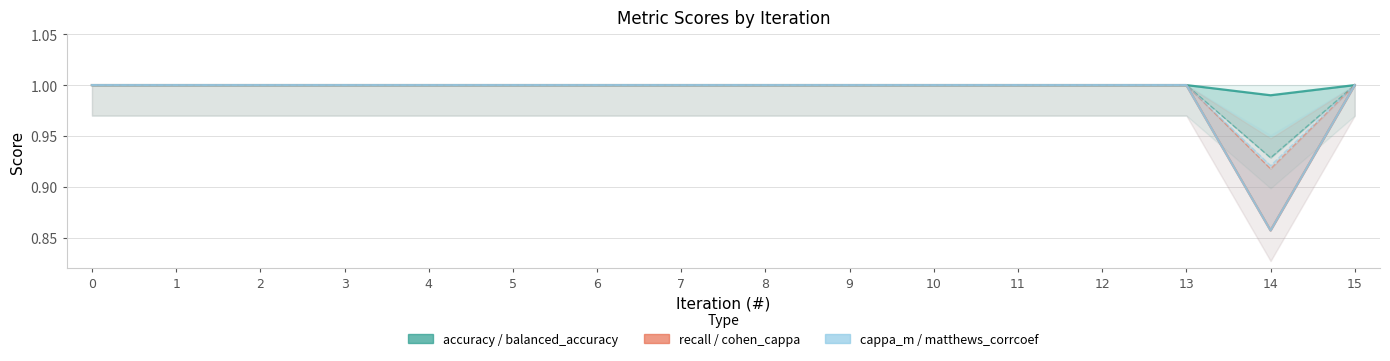

Count the matthews_corrcoef values in the range 1 to 2.

15